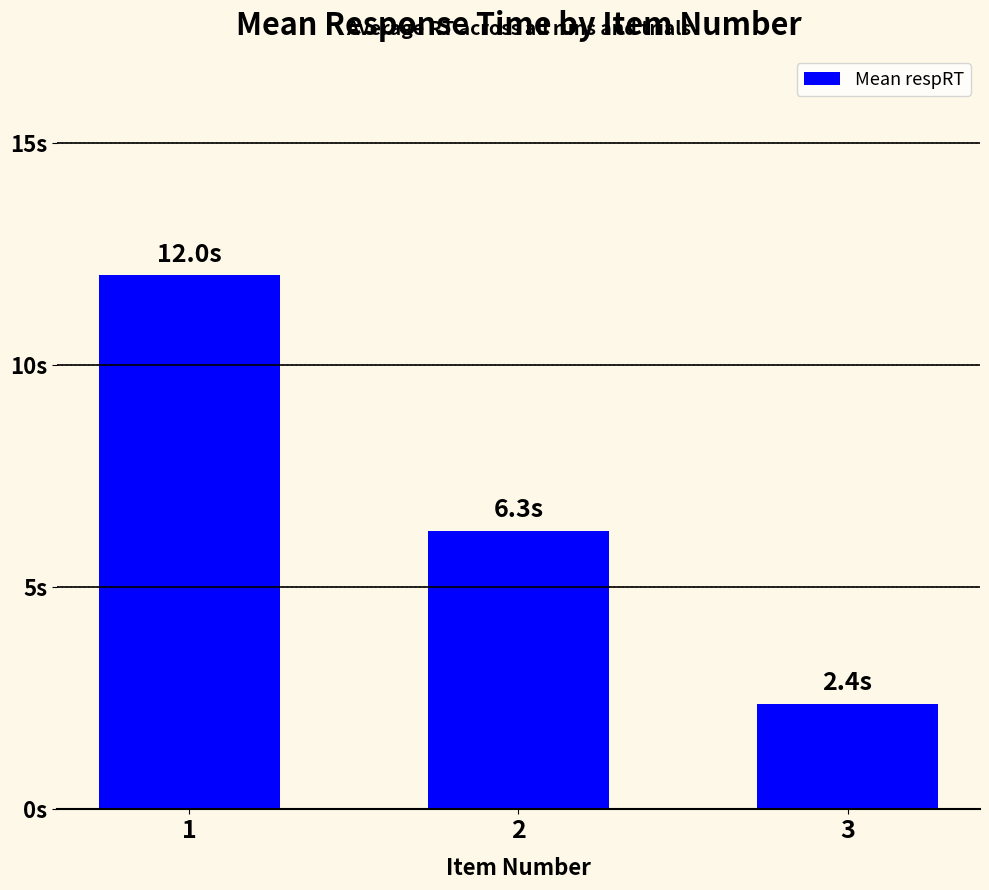

Rank the categories by value from lowest to highest.

3, 2, 1